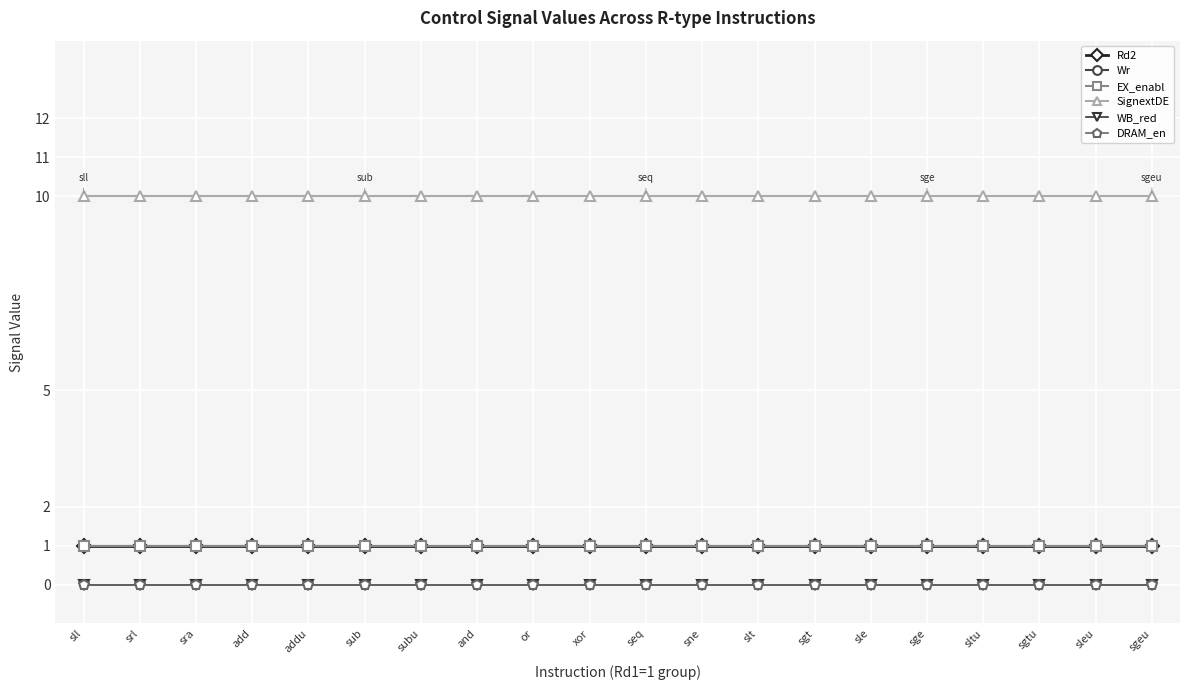

Which series has the largest total across all categories?

SignextDE